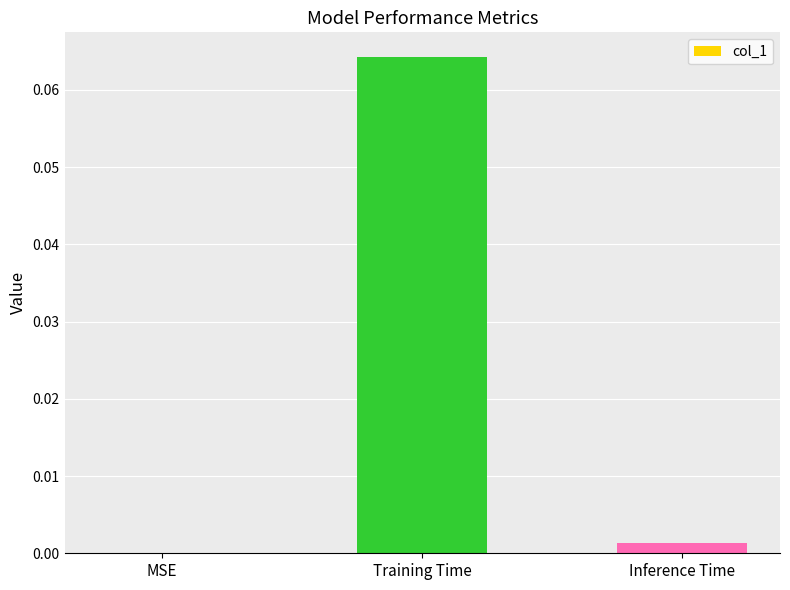

Between MSE and Training Time, which is larger?

Training Time